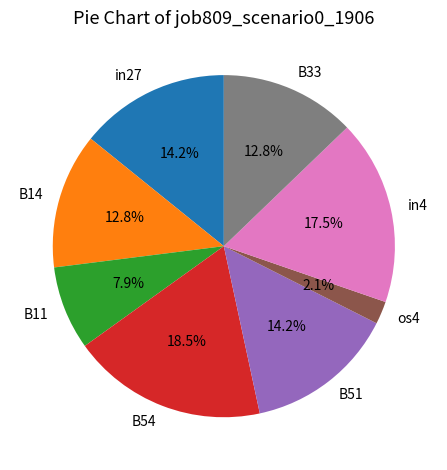

Which slice is the smallest?

os4